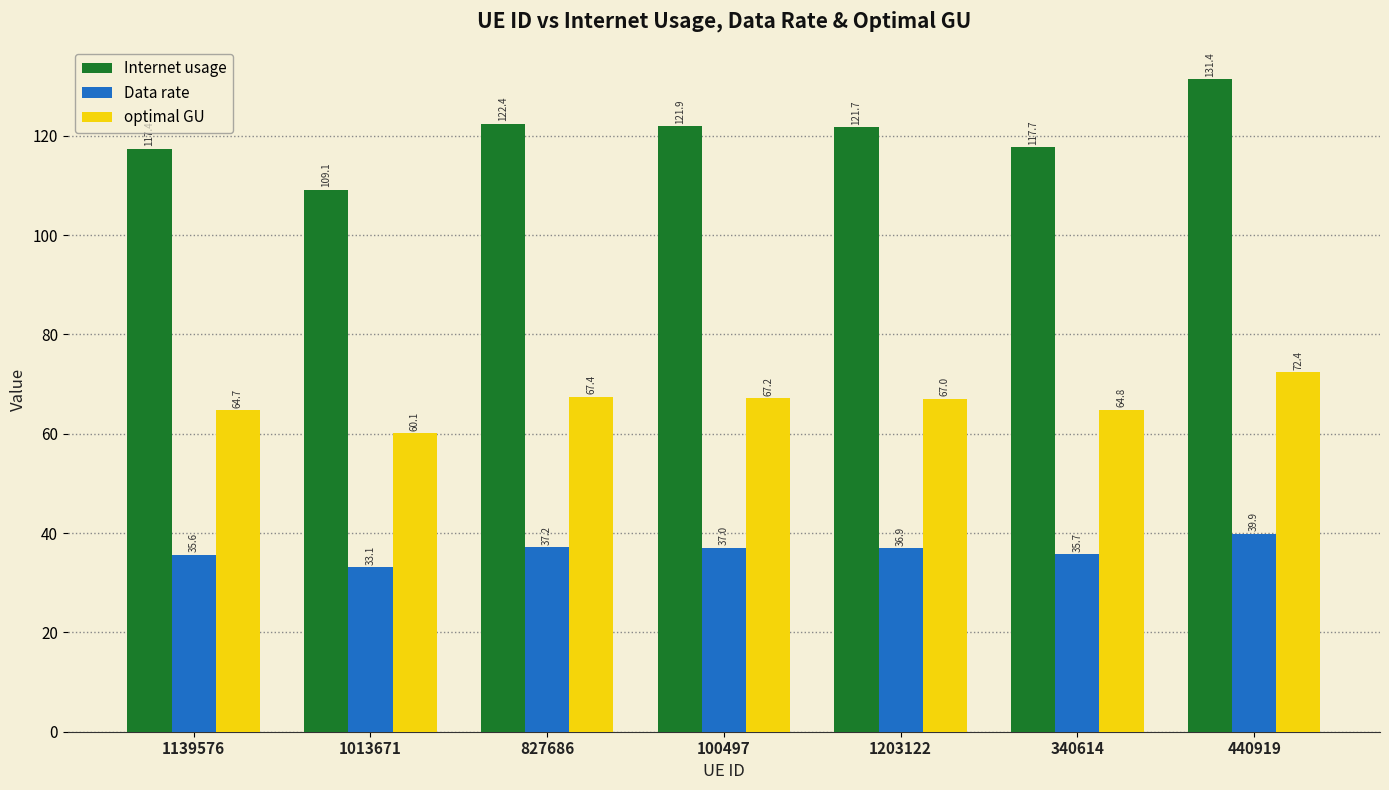

Where does the optimal GU series first go above 67?

827686